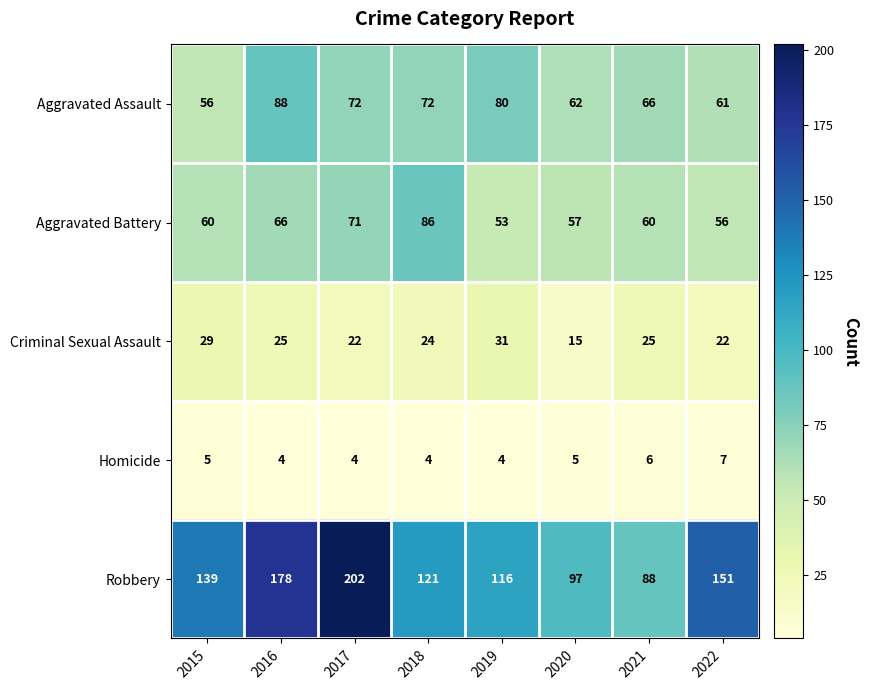

What is the smallest value displayed?

4